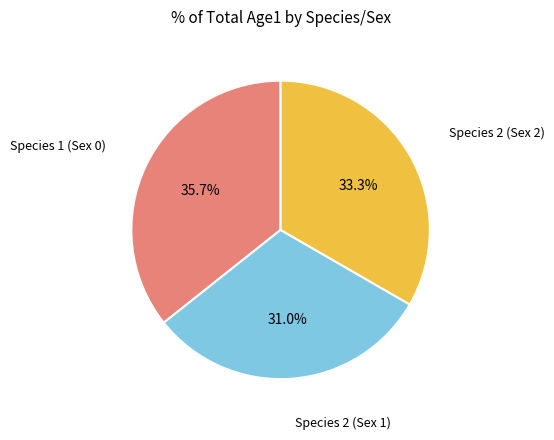

Count the number of slices in the pie.

3